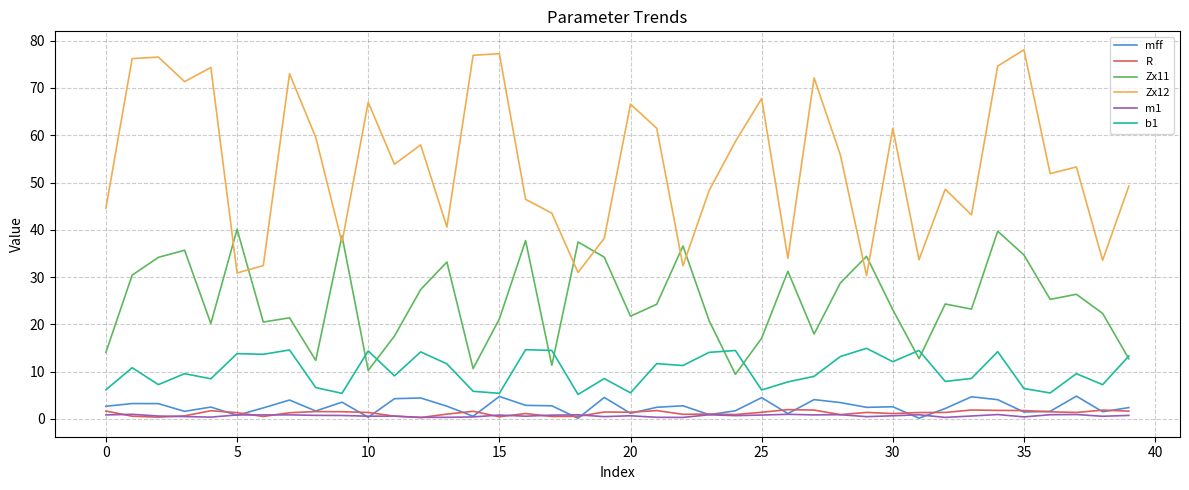

True or false: Zx12 and b1 intersect in this chart.

False